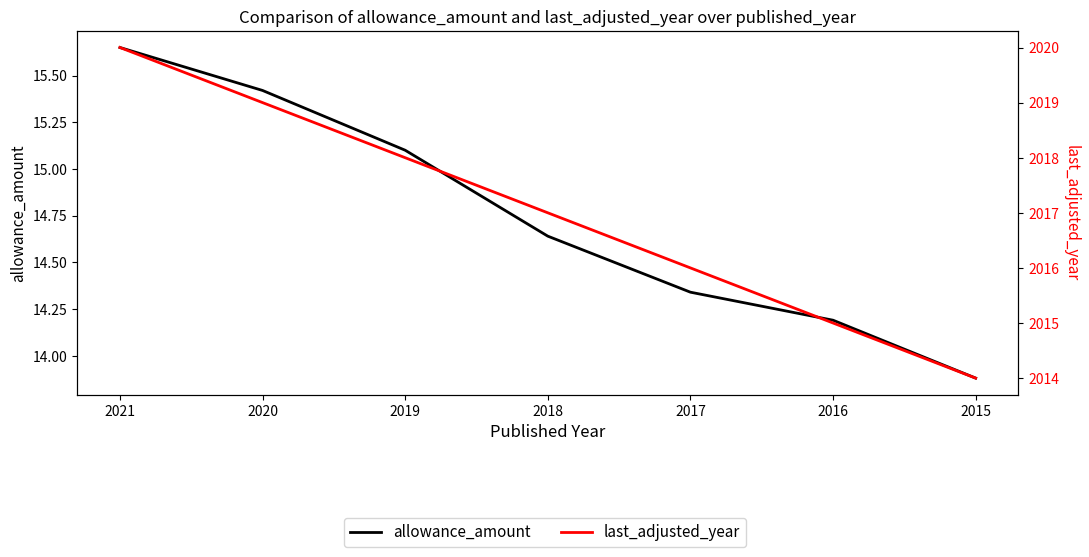

Reading left to right, extract all data points from this chart.

allowance_amount: 2021=15.7	2020=15.4	2019=15.1	2018=14.6	2017=14.3	2016=14.2	2015=13.9
last_adjusted_year: 2021=2020.0	2020=2019.0	2019=2018.0	2018=2017.0	2017=2016.0	2016=2015.0	2015=2014.0